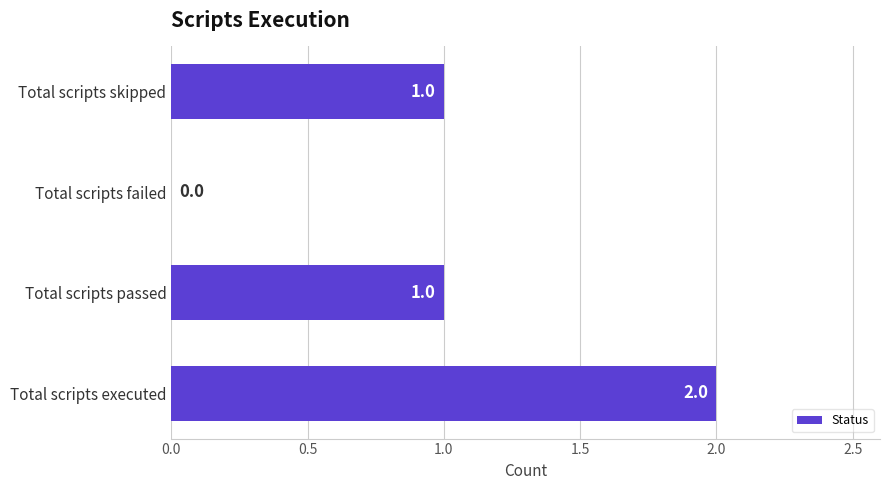

The chart shows a value of 0 at Total scripts failed. True or false?

True